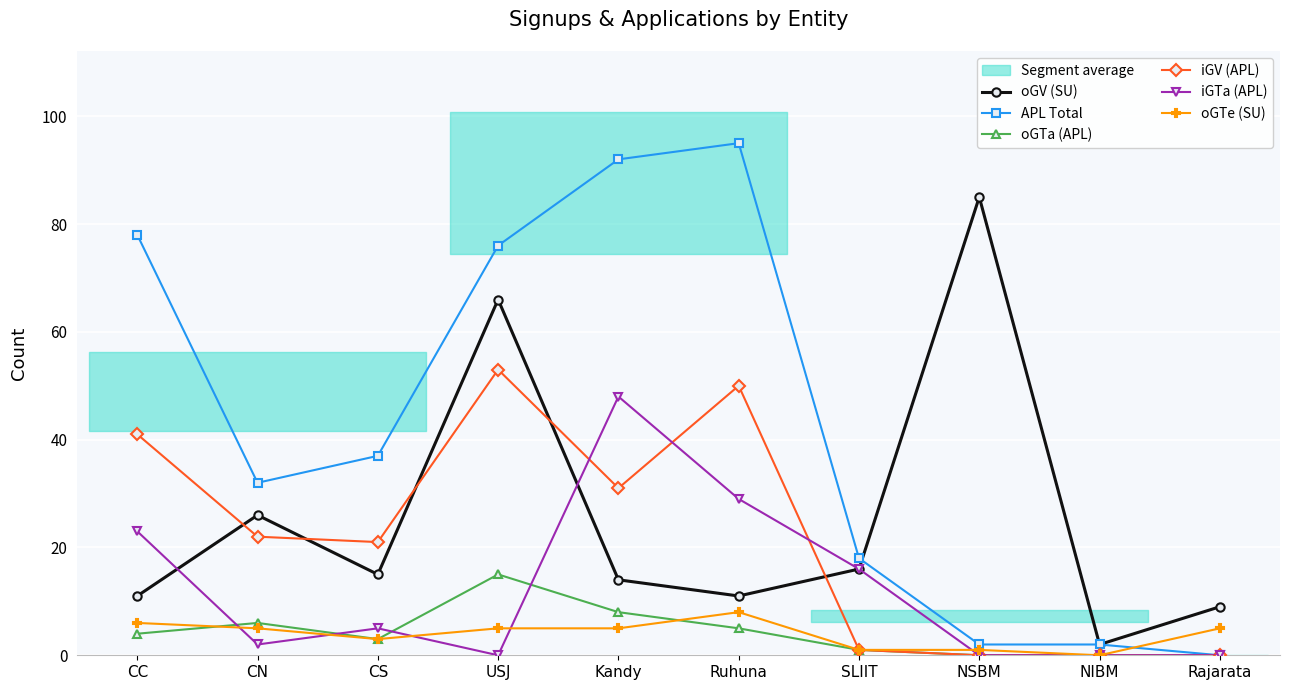

At which category is the sum across all series the highest?

USJ